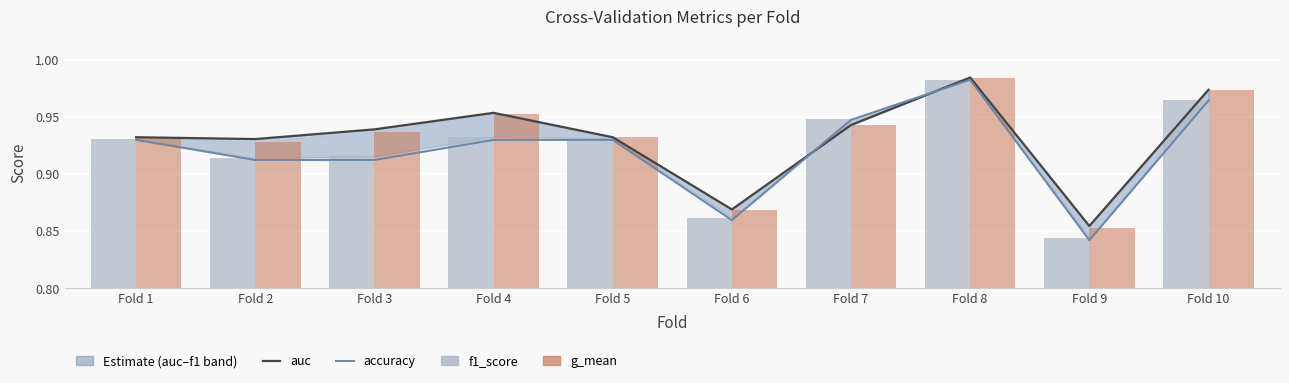

At how many categories does at least one series exceed 0?

10